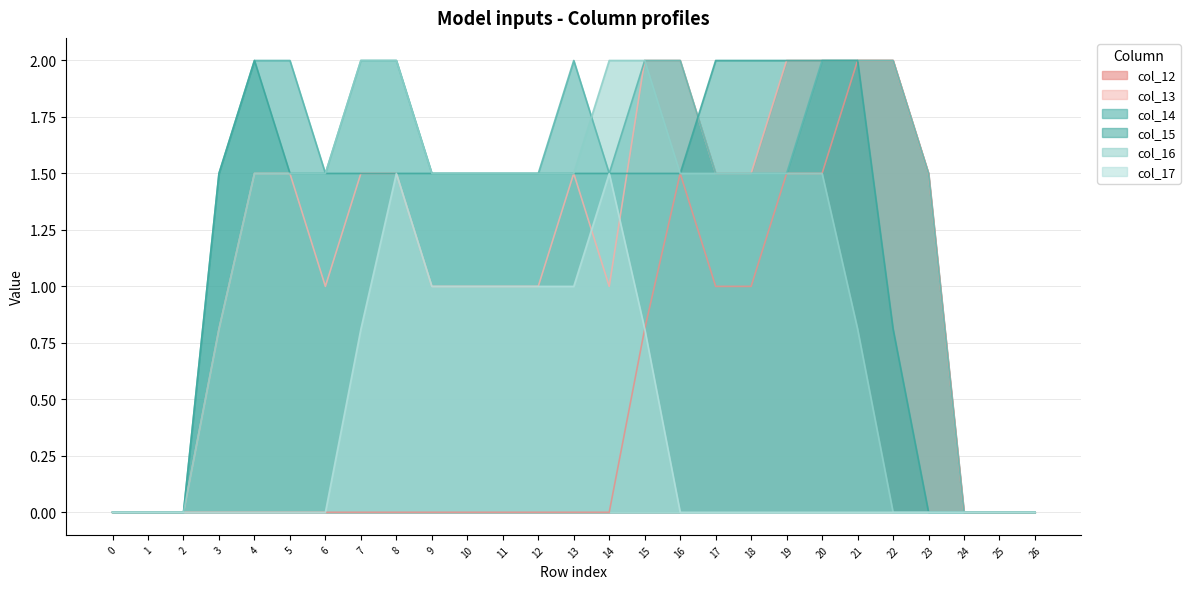

True or false: col_15 has a value of 0.6 at 20.

False